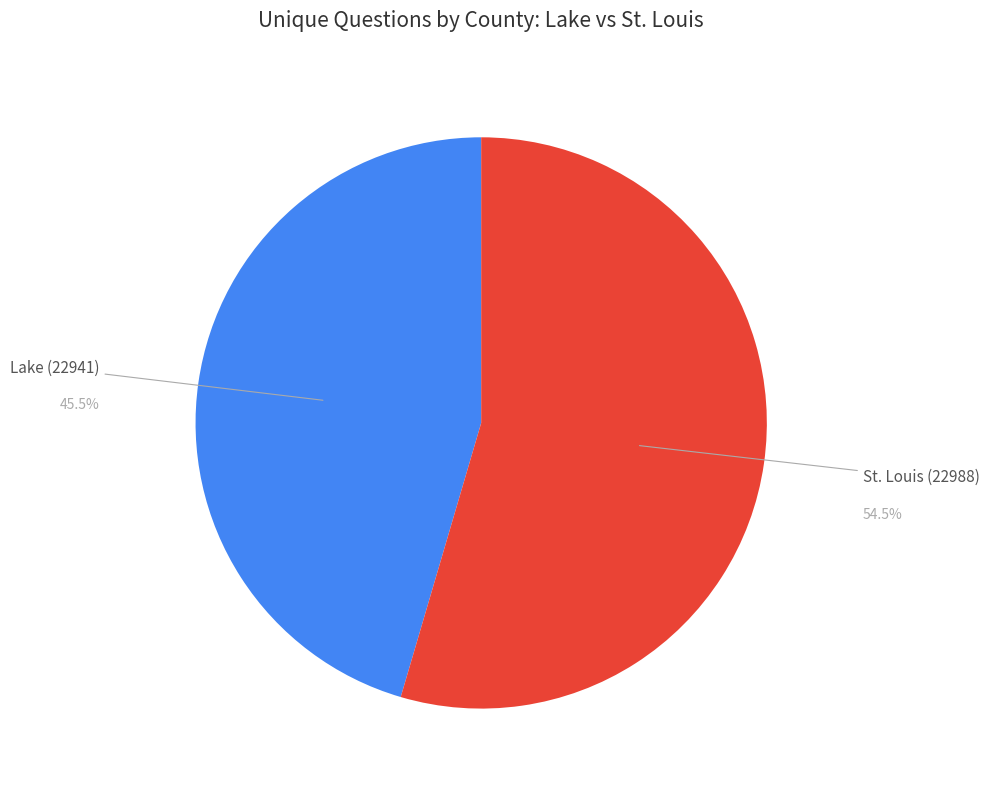

Rank the categories by value from highest to lowest.

St. Louis (22988), Lake (22941)